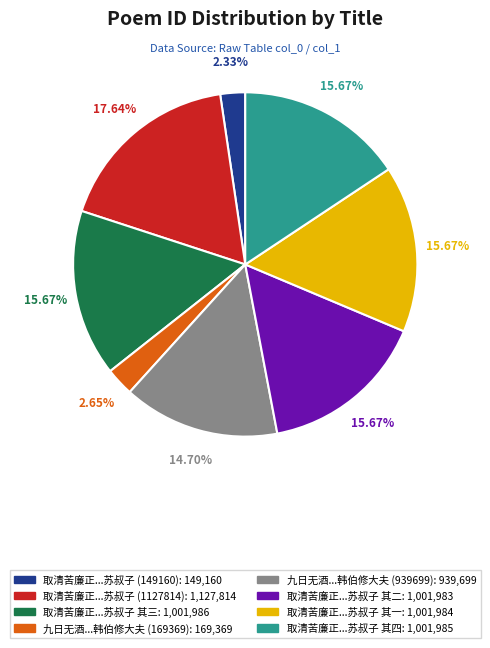

Is there a majority slice in this chart?

No